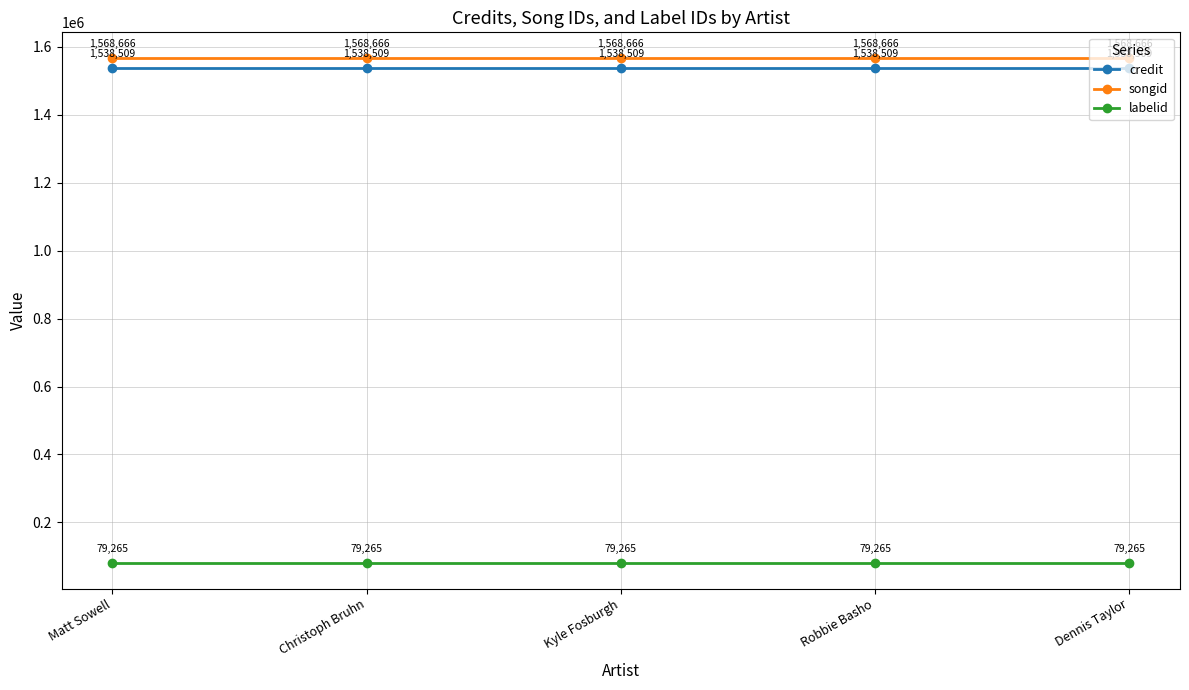

What is the minimum value shown in the chart?

79265